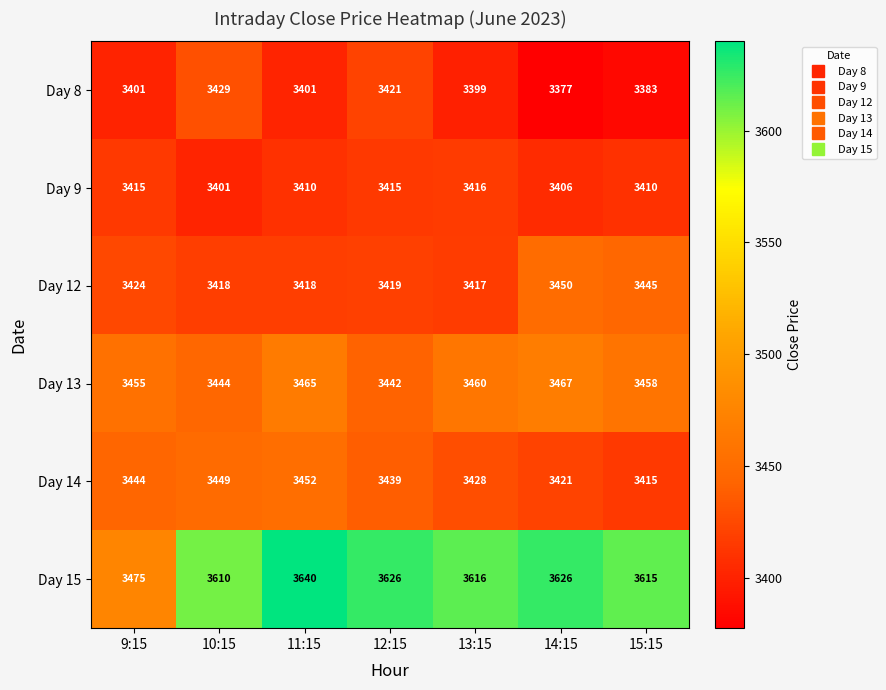

Which series has the widest spread of values?

Day 15